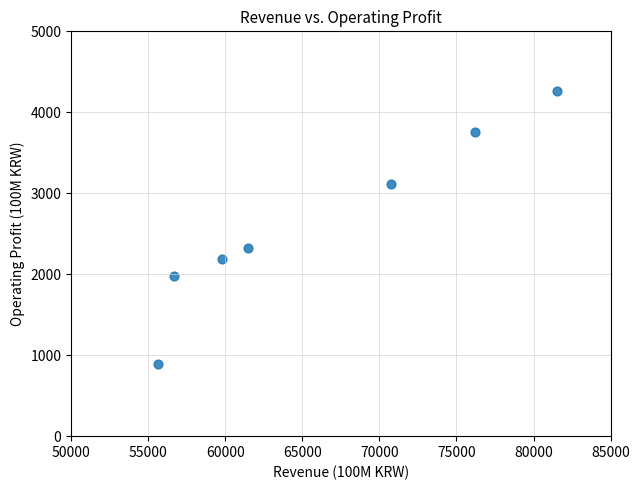

What is the average X value?

66012